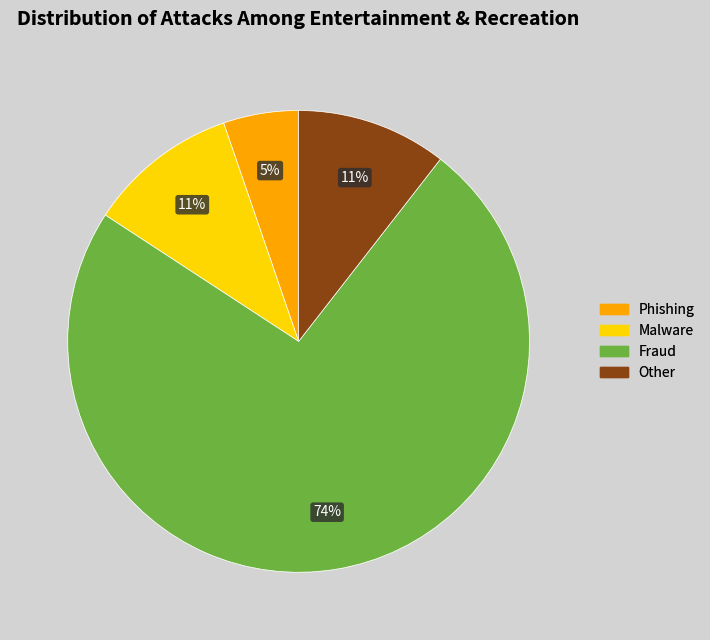

Is Other the majority of the pie?

No